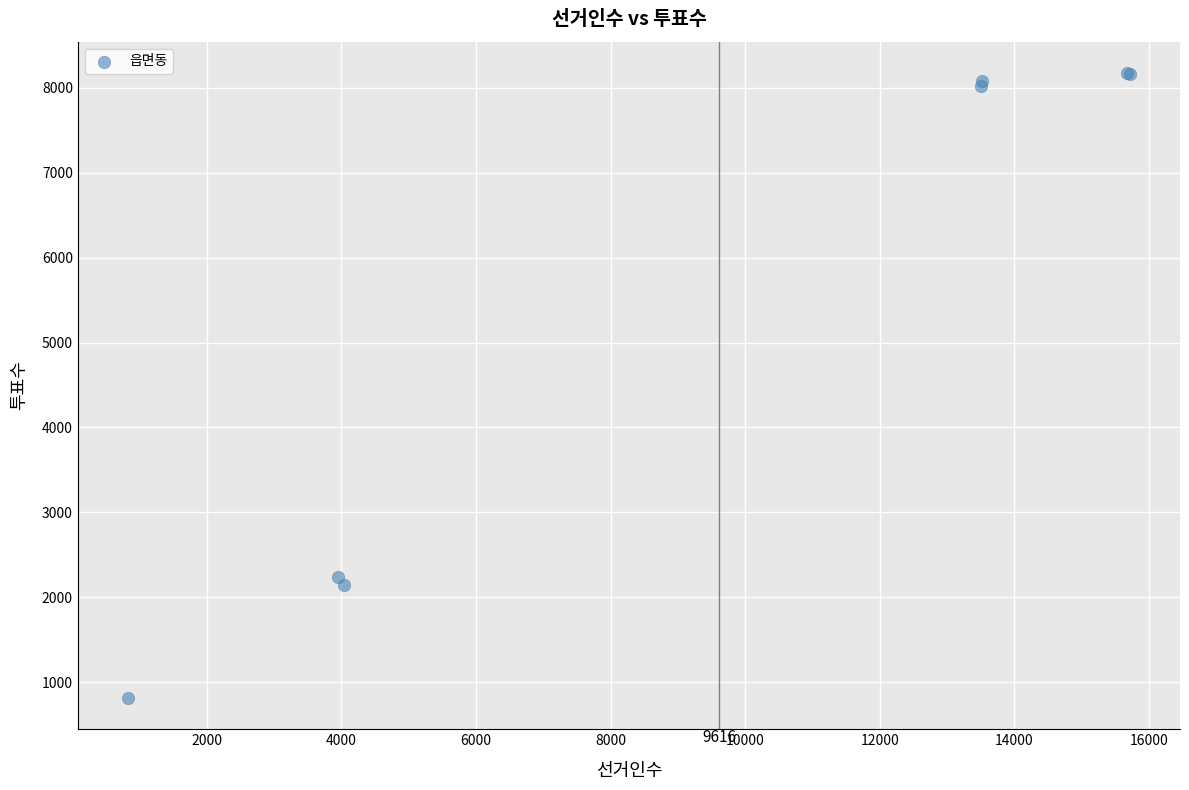

What Y value in the scatter plot is closest to 4494?

2236.0